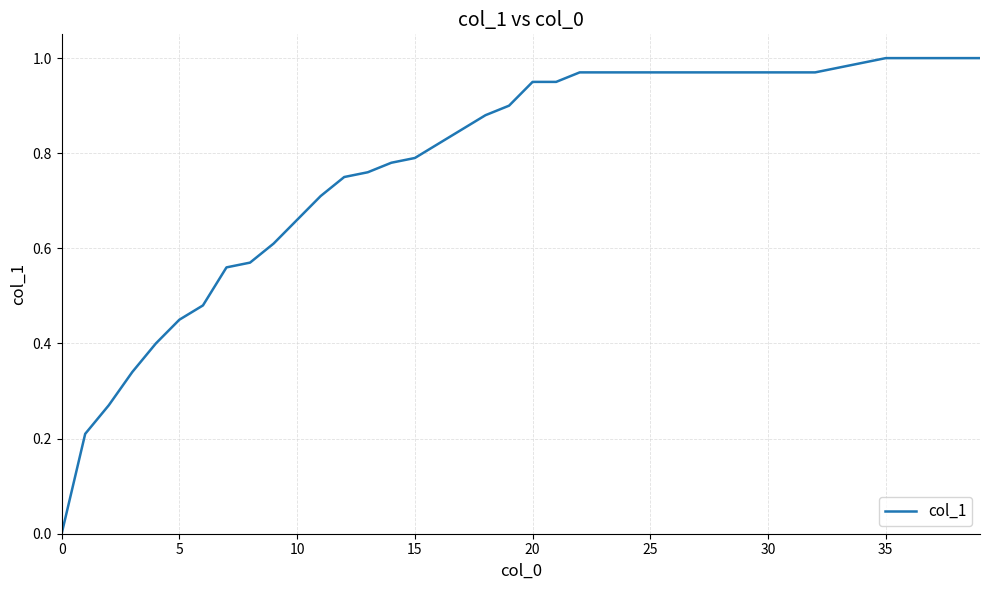

How many lines are shown in the chart?

1